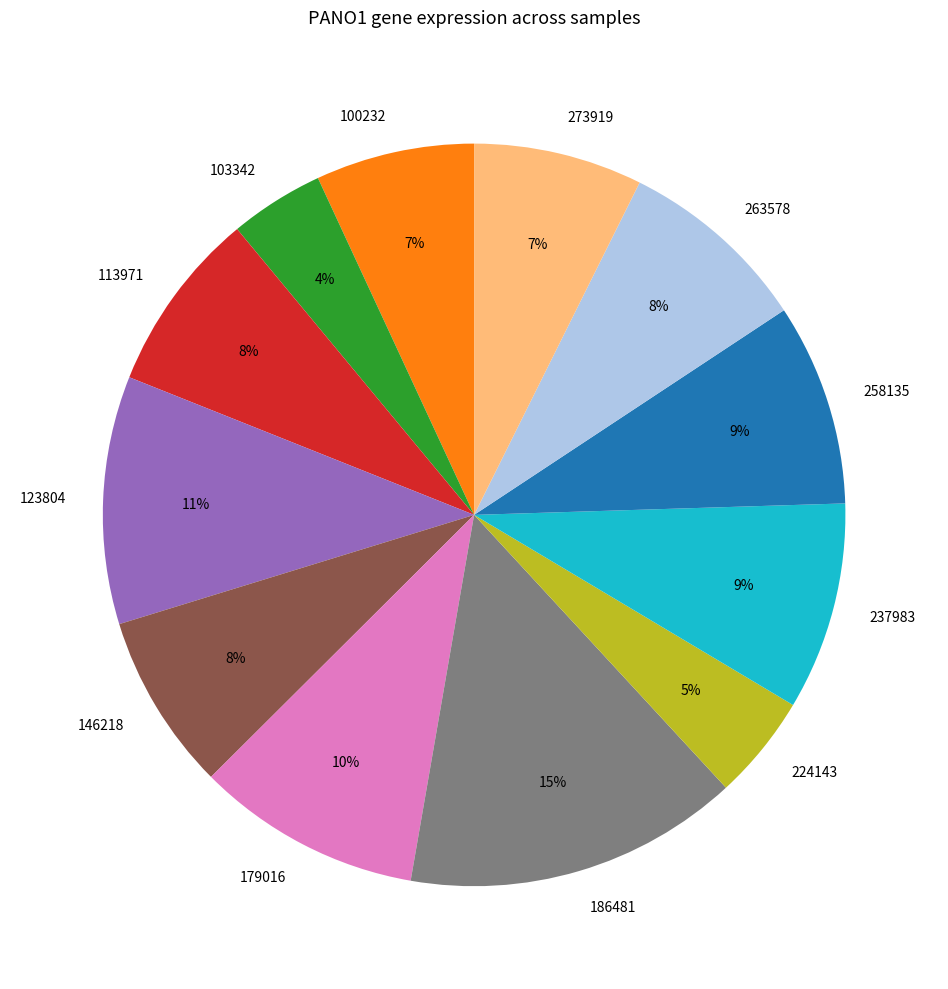

To the nearest percent, what is the combined percentage of 224143 and 103342?

9%